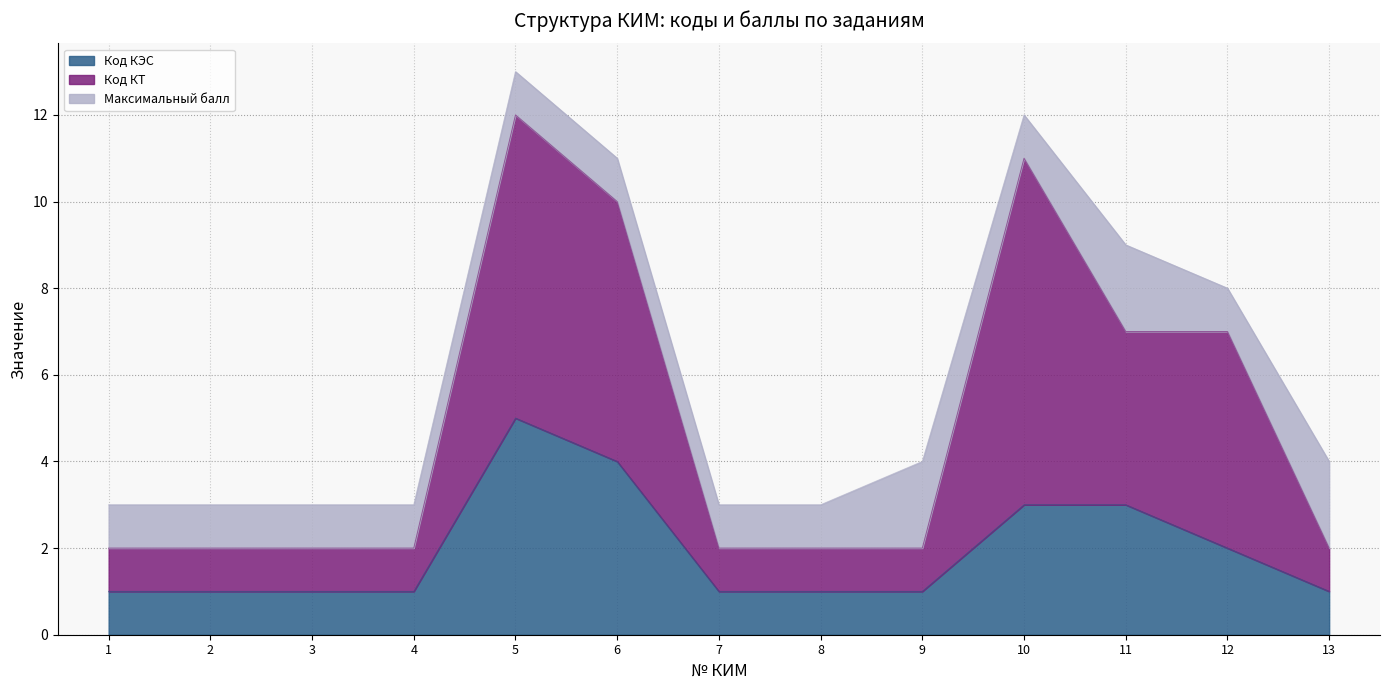

List the labels in order of Код КЭС value, largest first.

5, 6, 10, 11, 12, 1, 2, 3, 4, 7, 8, 9, 13